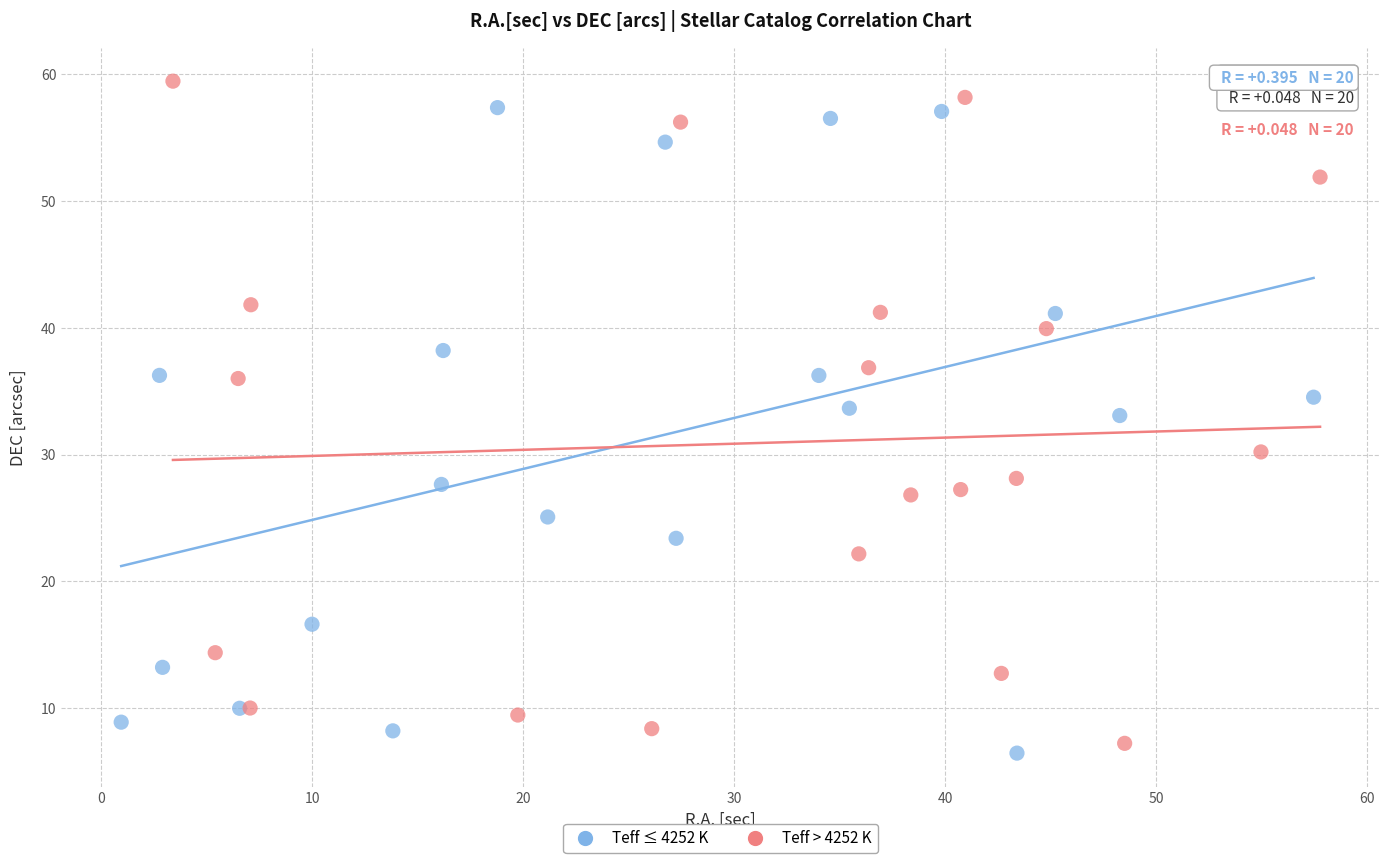

What are all the series names shown in the legend?

Teff ≤ 4252 K, Teff > 4252 K